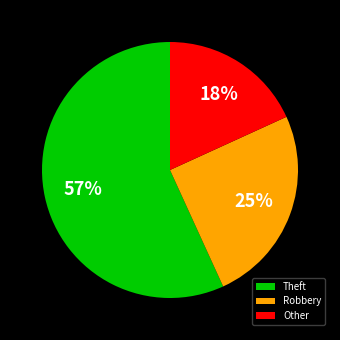

Count the number of slices in the pie.

3